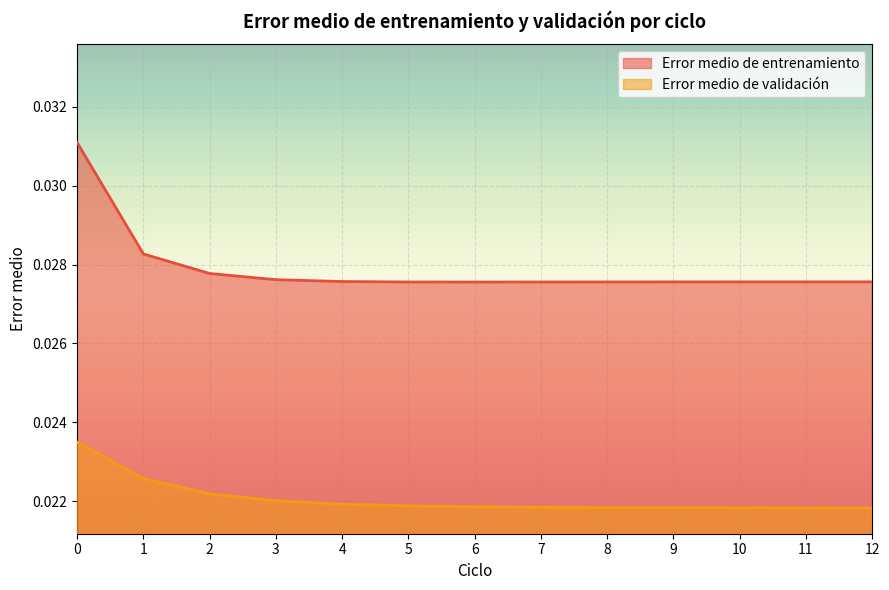

How many lines are shown in the chart?

2